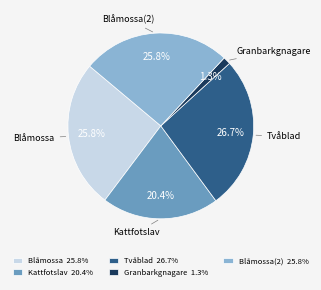

Is there a majority slice in this chart?

No